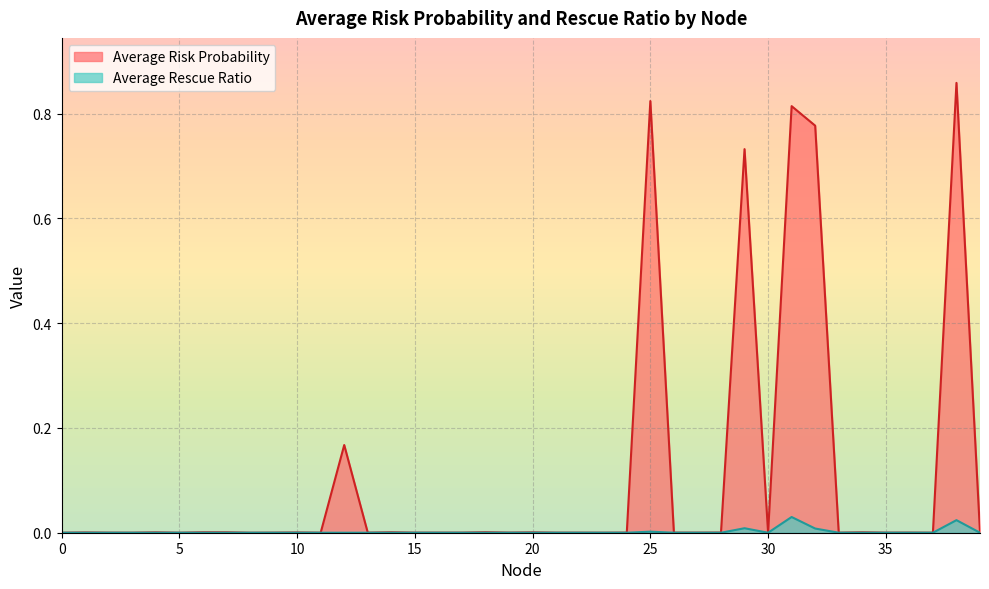

What is the sum of all Average Risk Probability values?

4.2